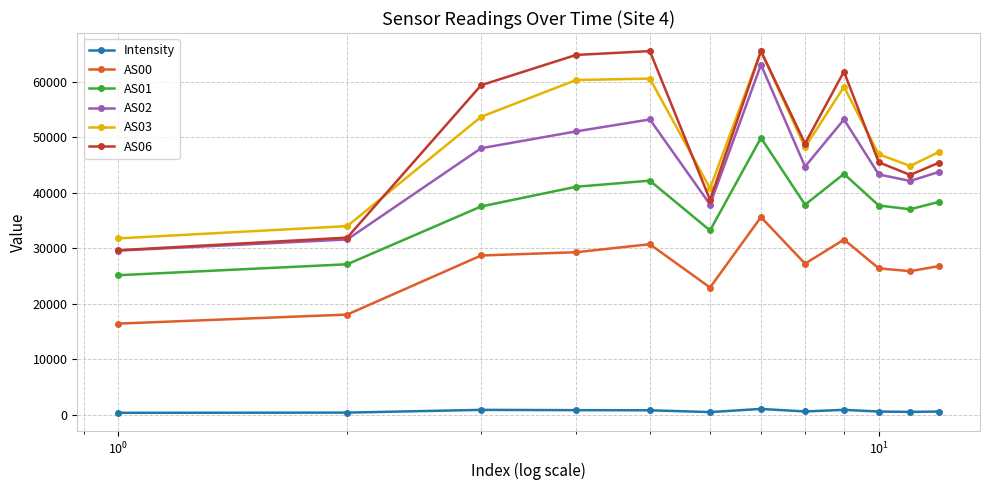

What is the value of the AS00 point at the 4th from the left?

29279.0